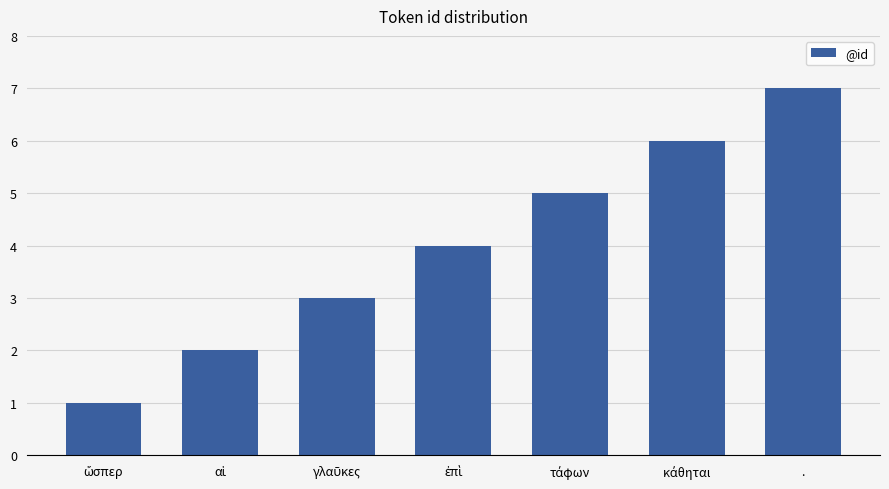

What is the smallest value displayed?

1